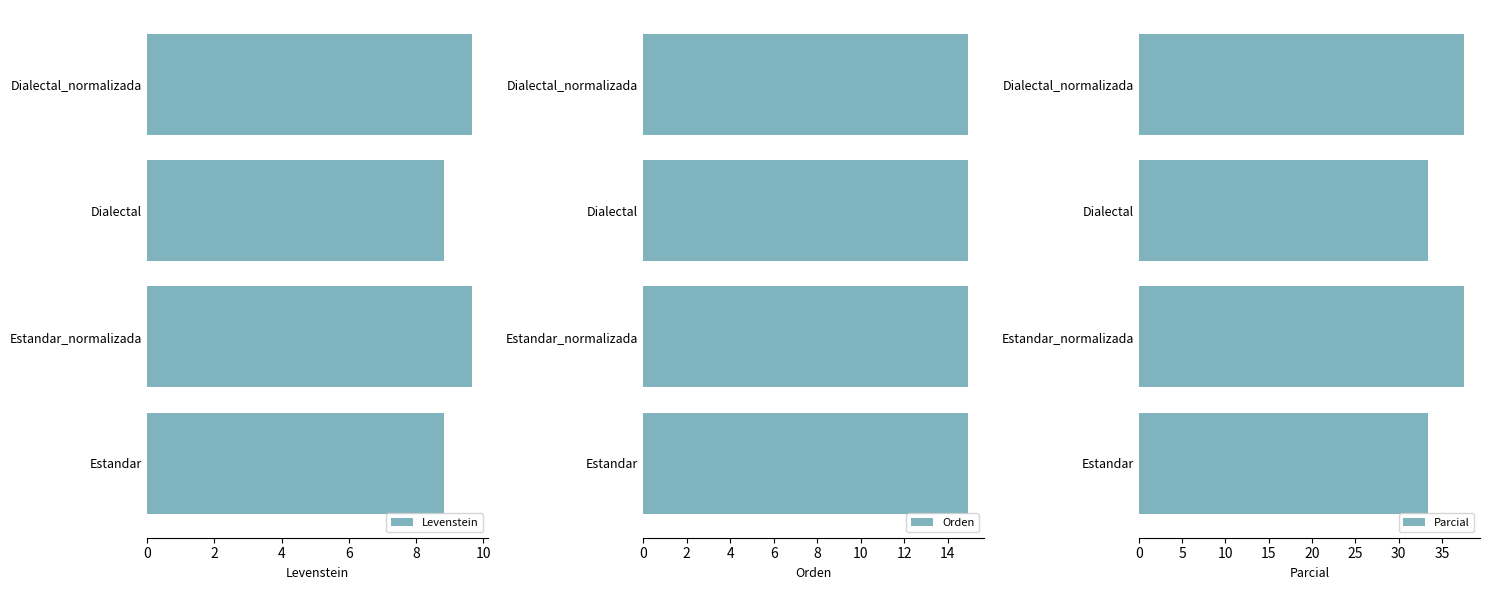

What is the sum of the Levenstein values at Estandar_normalizada and Dialectal?

18.5